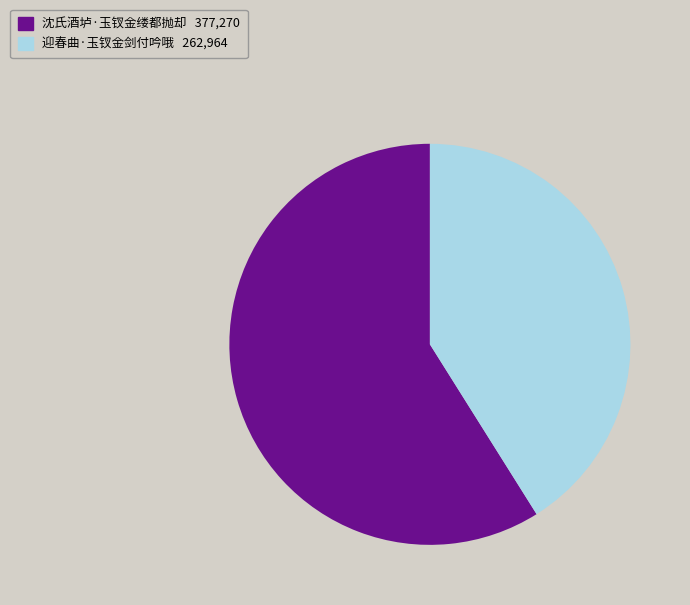

What is the smallest slice in the pie chart?

迎春曲·玉钗金剑付吟哦